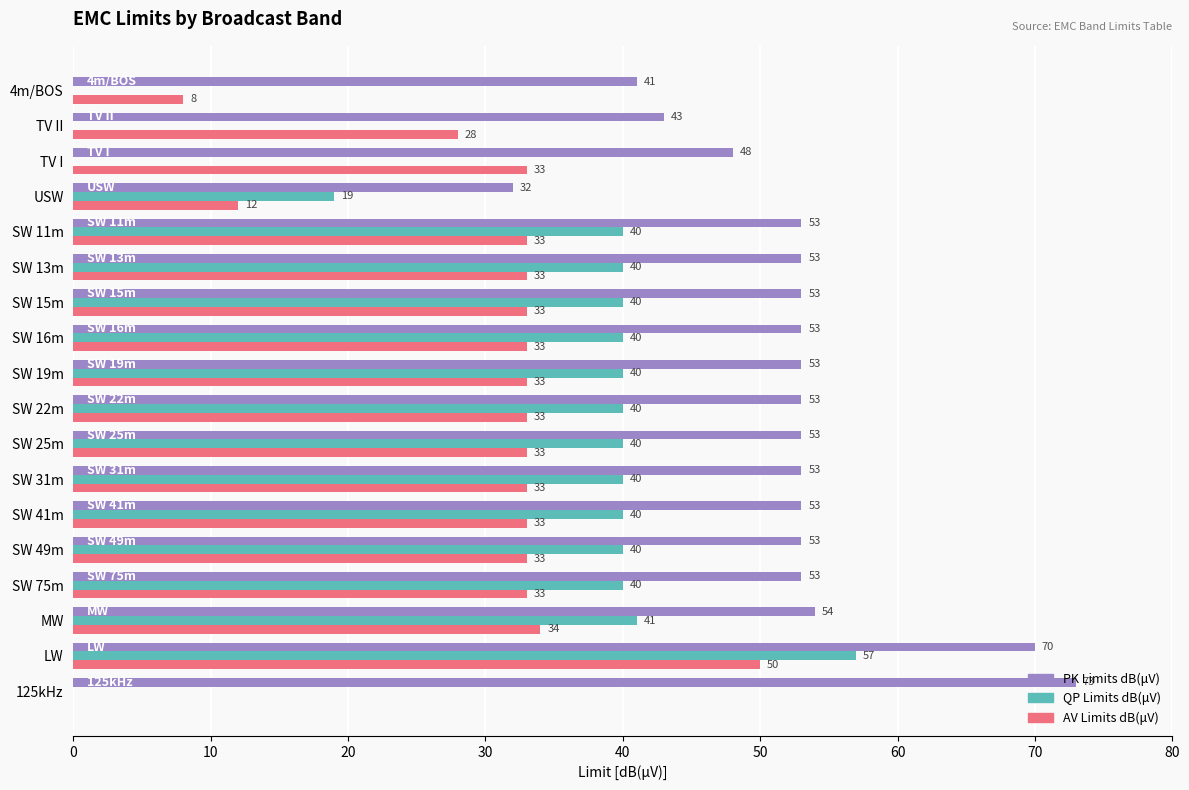

What is the sum of all QP Limits dB(μV) values?

557